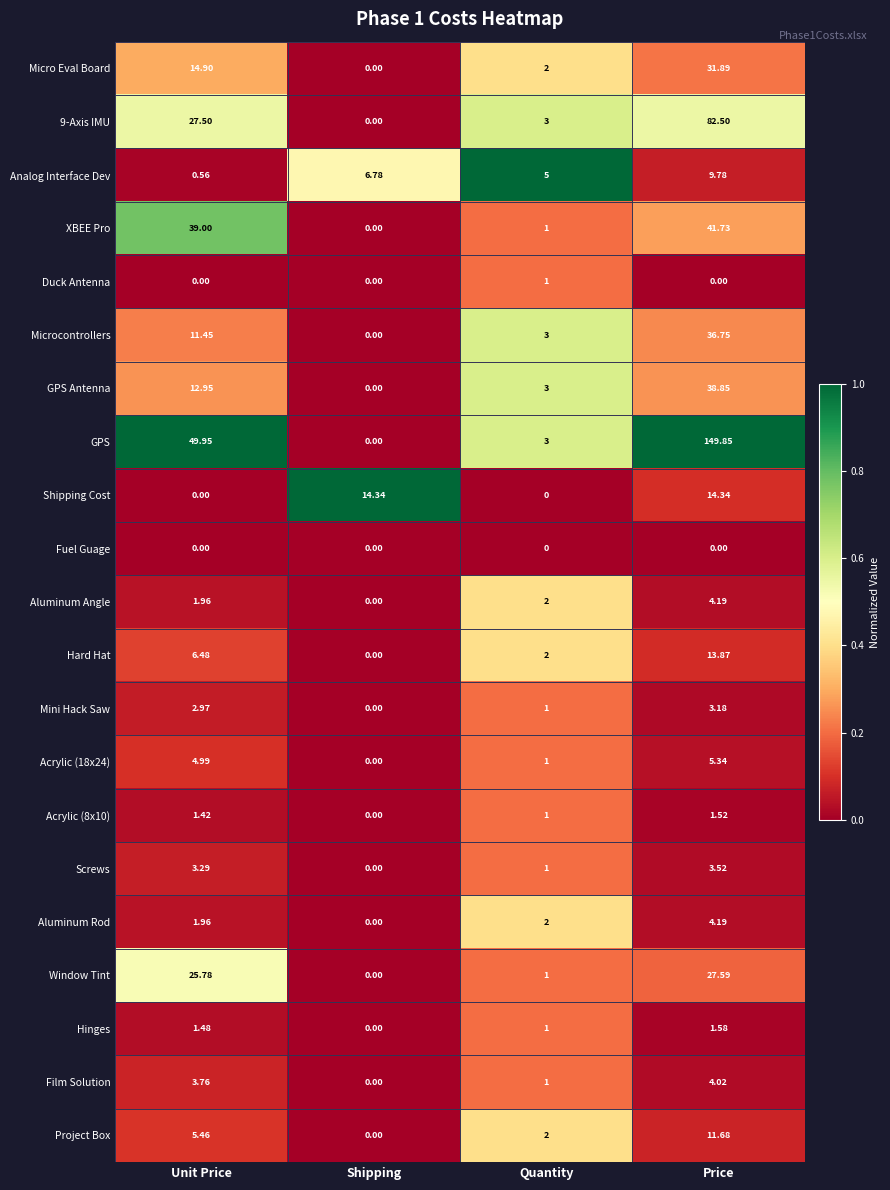

At how many categories does at least one series exceed 0?

4